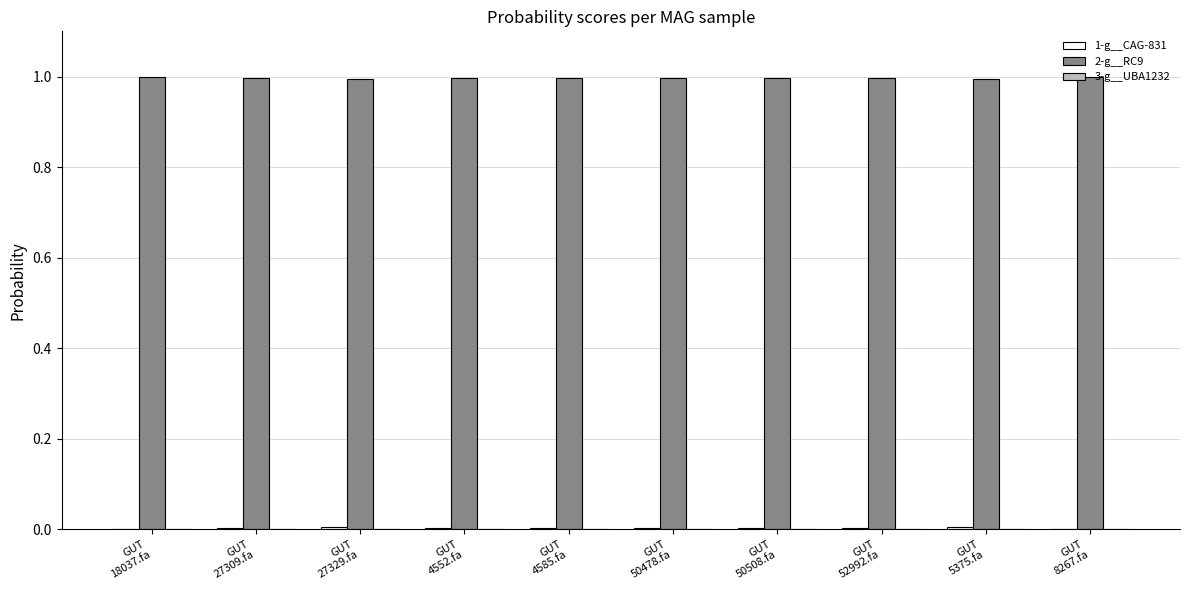

Which series has the largest total across all categories?

2-g__RC9